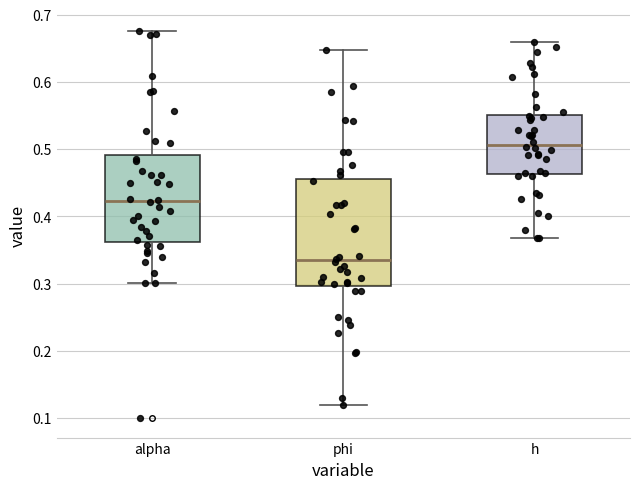

Which box is the tallest, from its lower edge to its upper edge?

phi